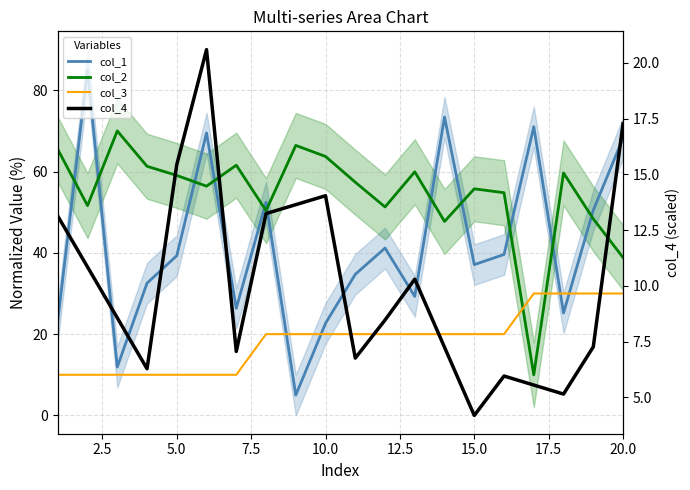

What is the difference between the maximum and minimum values in the col_1 series?

80.0